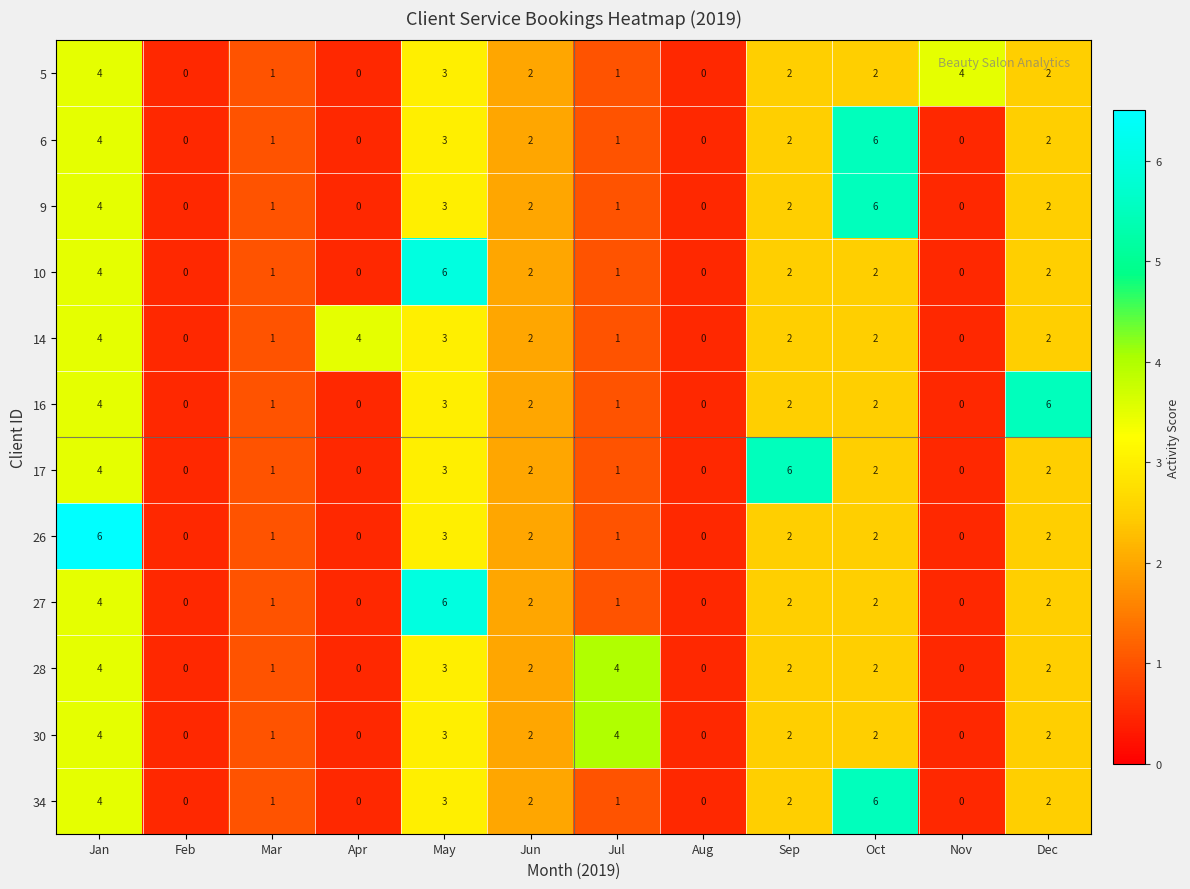

What is the highest value of the 6 series?

6